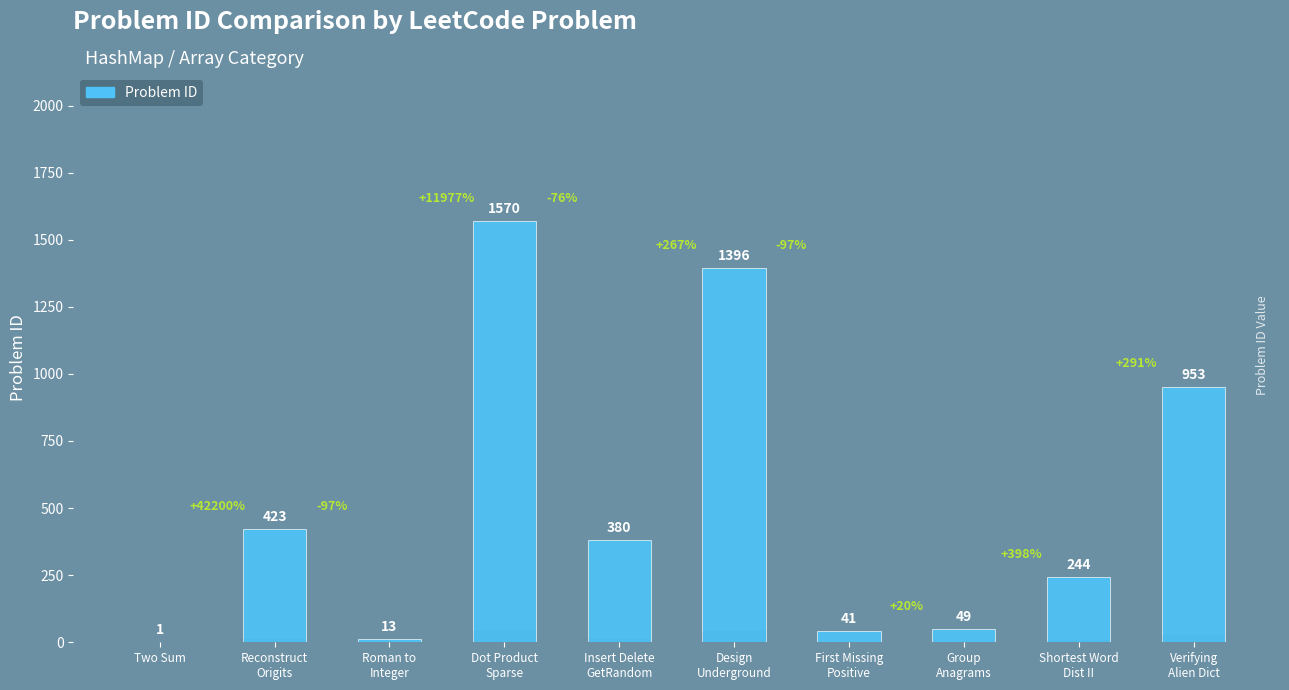

How many values are below 380?

5